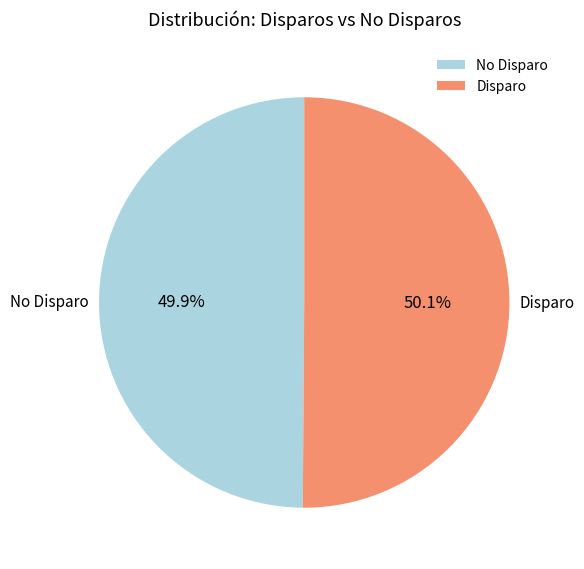

What is the ratio of the value at No Disparo to the value at Disparo?

1.0